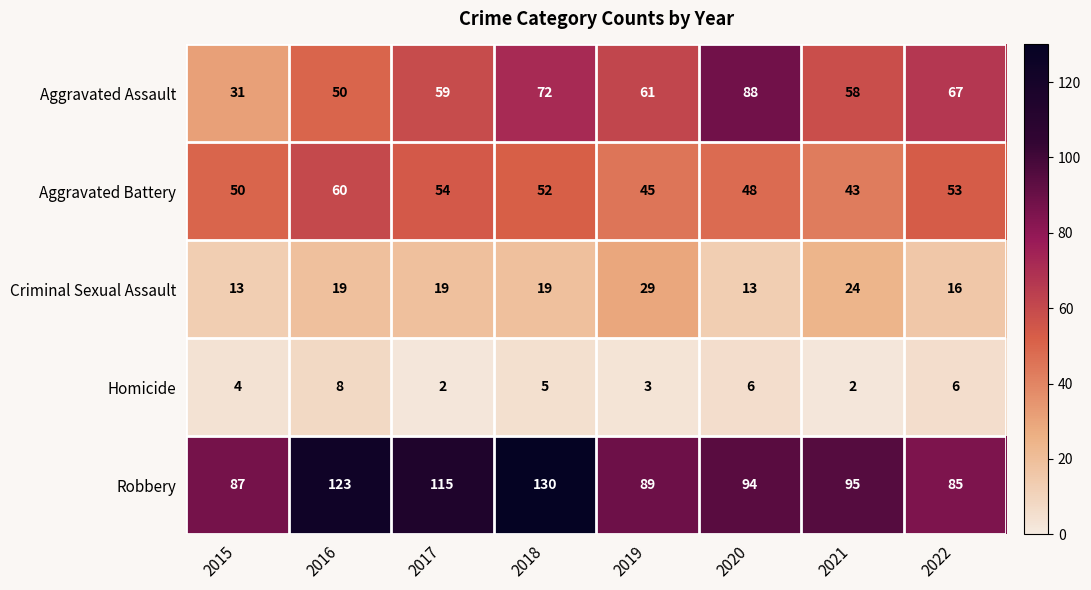

Is it true that Aggravated Battery equals 43 at 2021?

True